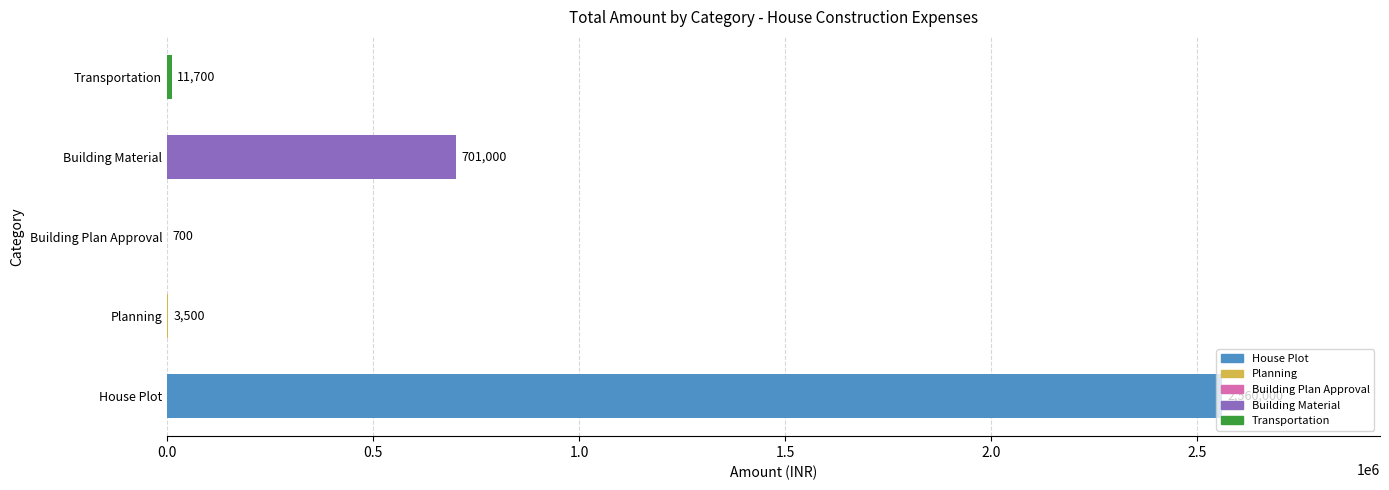

Which has a higher value, Transportation or Planning?

Transportation